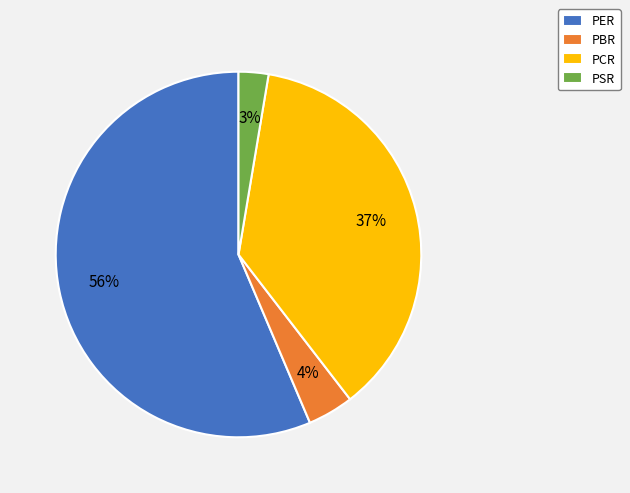

Is the sum of PBR and PCR greater than half?

No